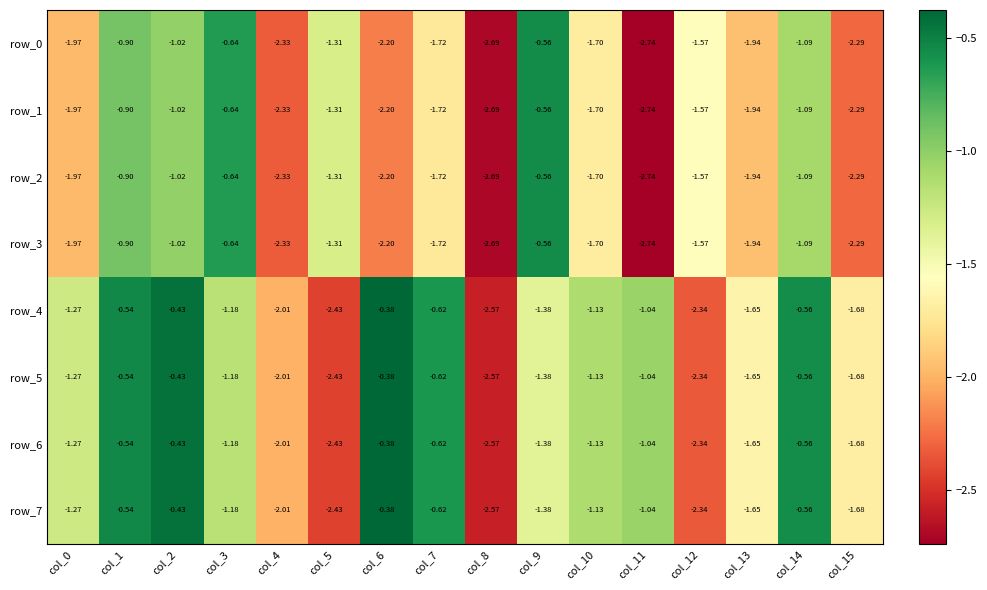

True or false: row_5 has a value of -2.9 at col_13.

False